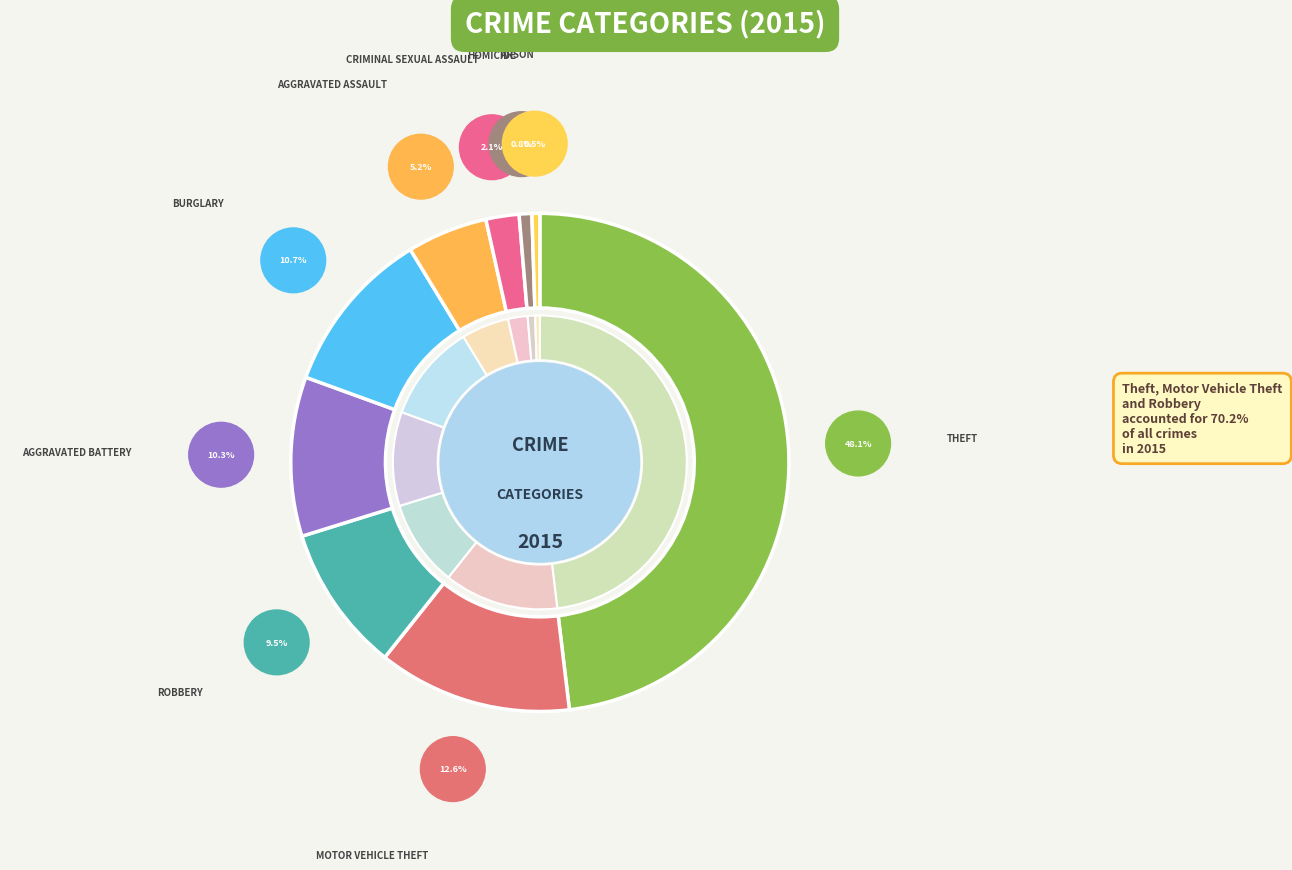

What is the change in value from Theft to Aggravated Battery?

-369